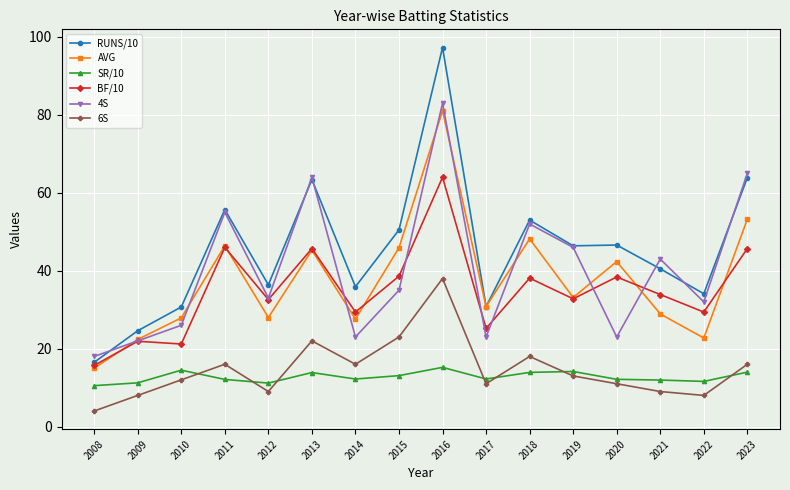

What is the total value across all series at 2020?

173.5